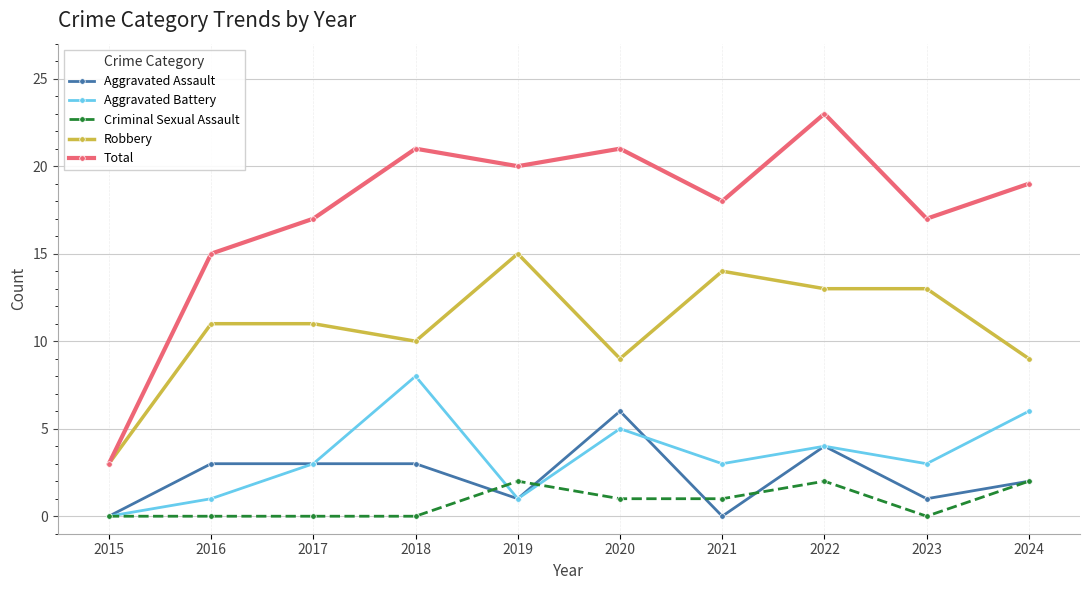

Is it true that Total equals 27 at 2023?

False